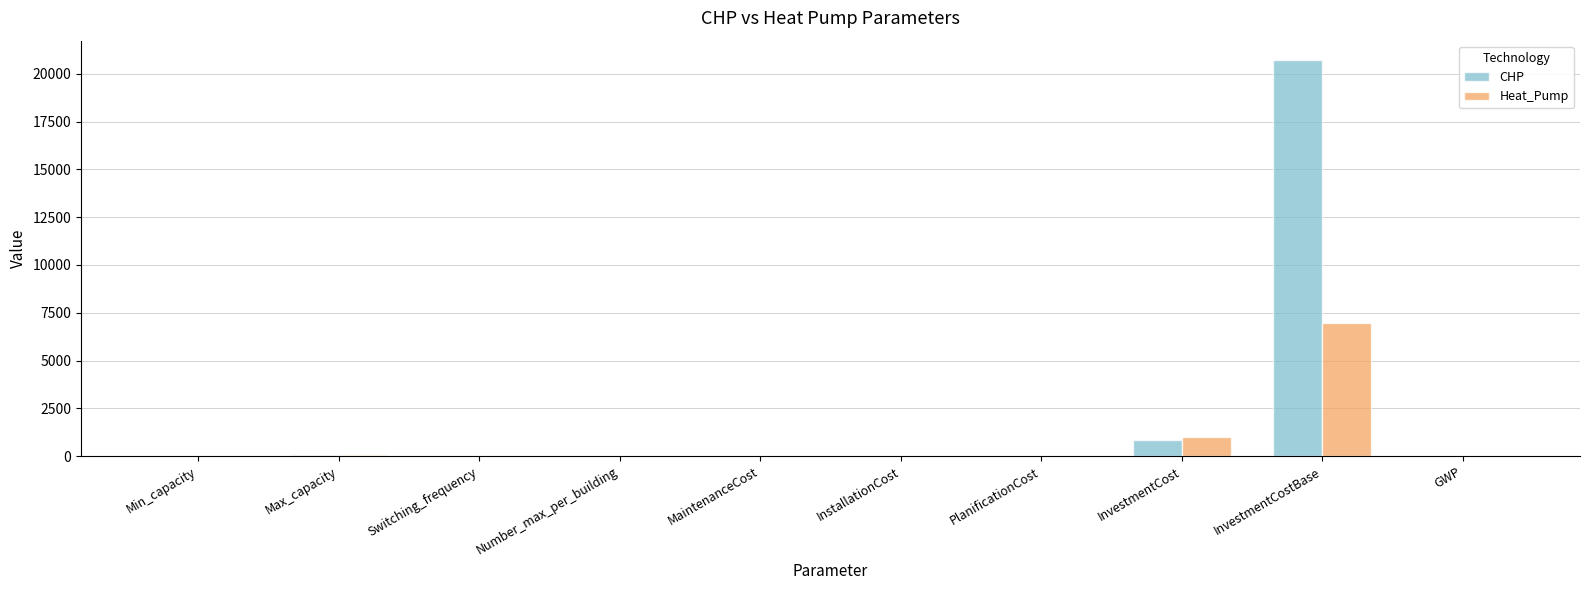

Where does the Heat_Pump series first go above 4?

Min_capacity